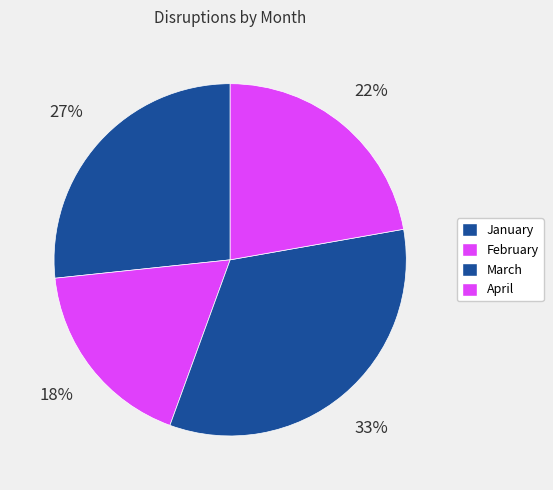

What percentage do April and January together represent?

48.9%